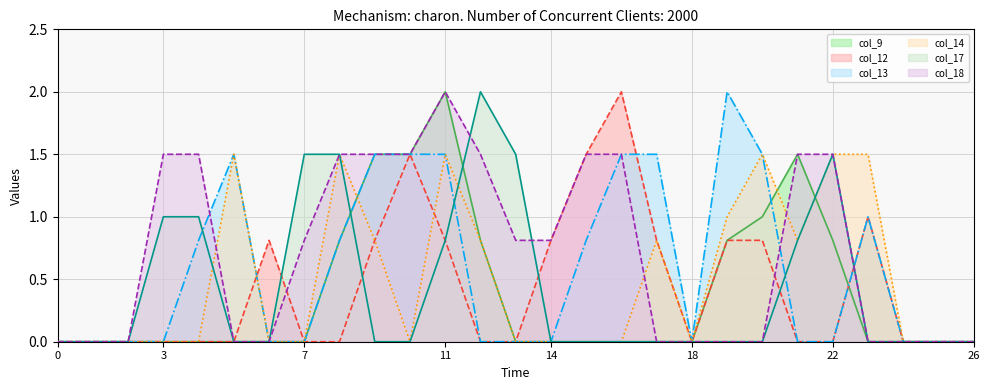

What is the highest value of the col_18 series?

2.0